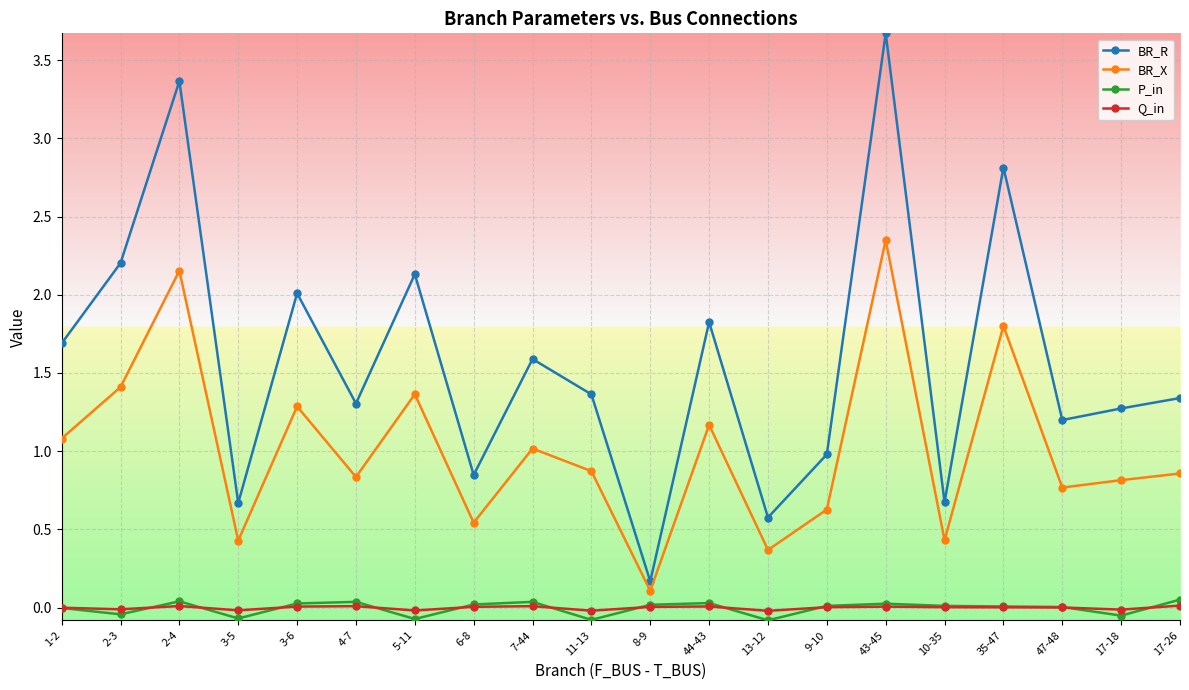

Does the chart have visible grid lines?

Yes